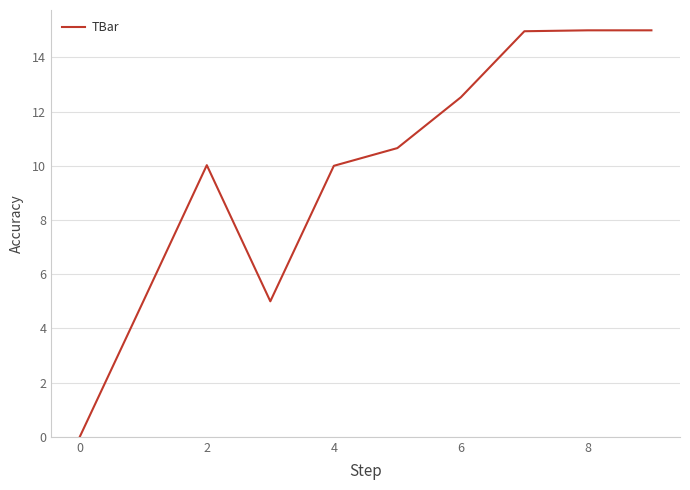

What is the greatest value displayed?

15.0